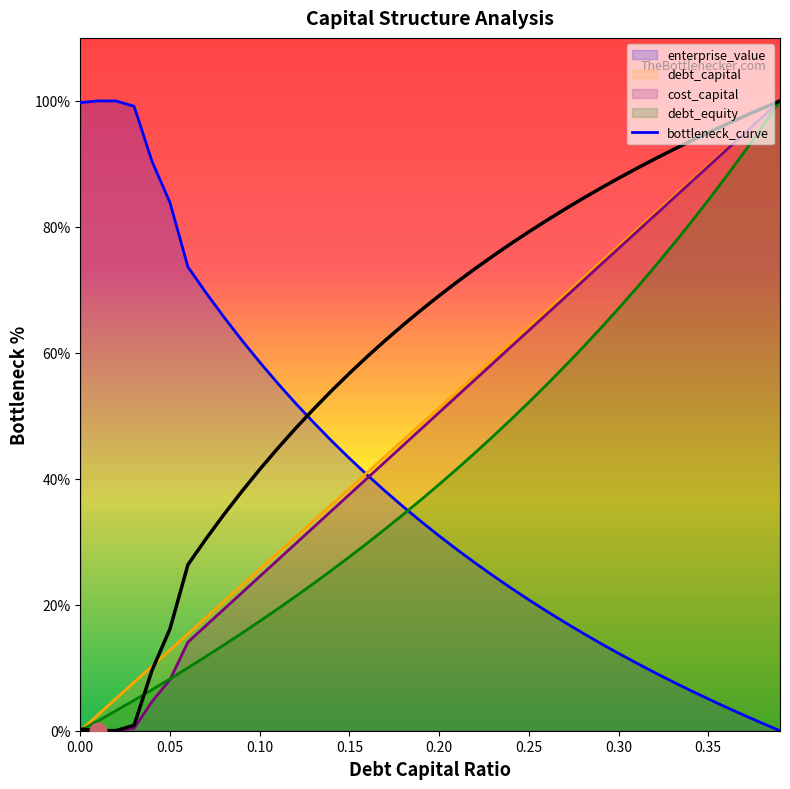

Which series ends up on top after the final intersection of debt_equity and cost_capital?

cost_capital